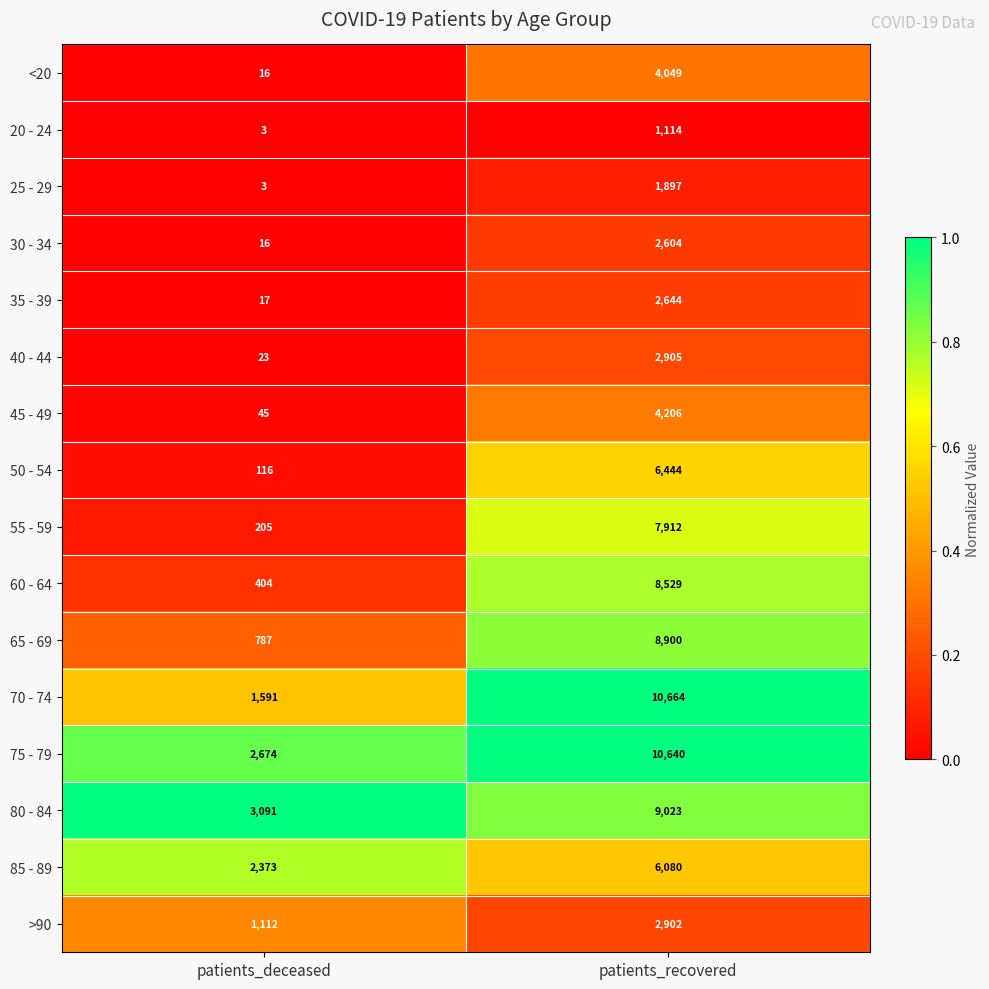

Which series has the largest range (max minus min)?

70 - 74